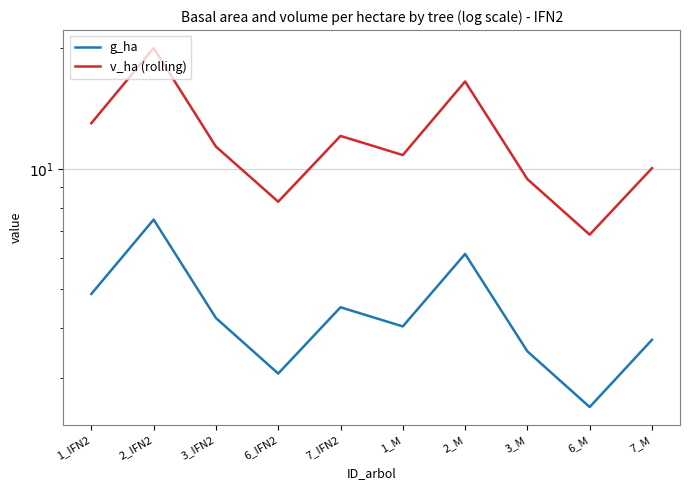

What is the average value of the v_ha (rolling) series?

11.8